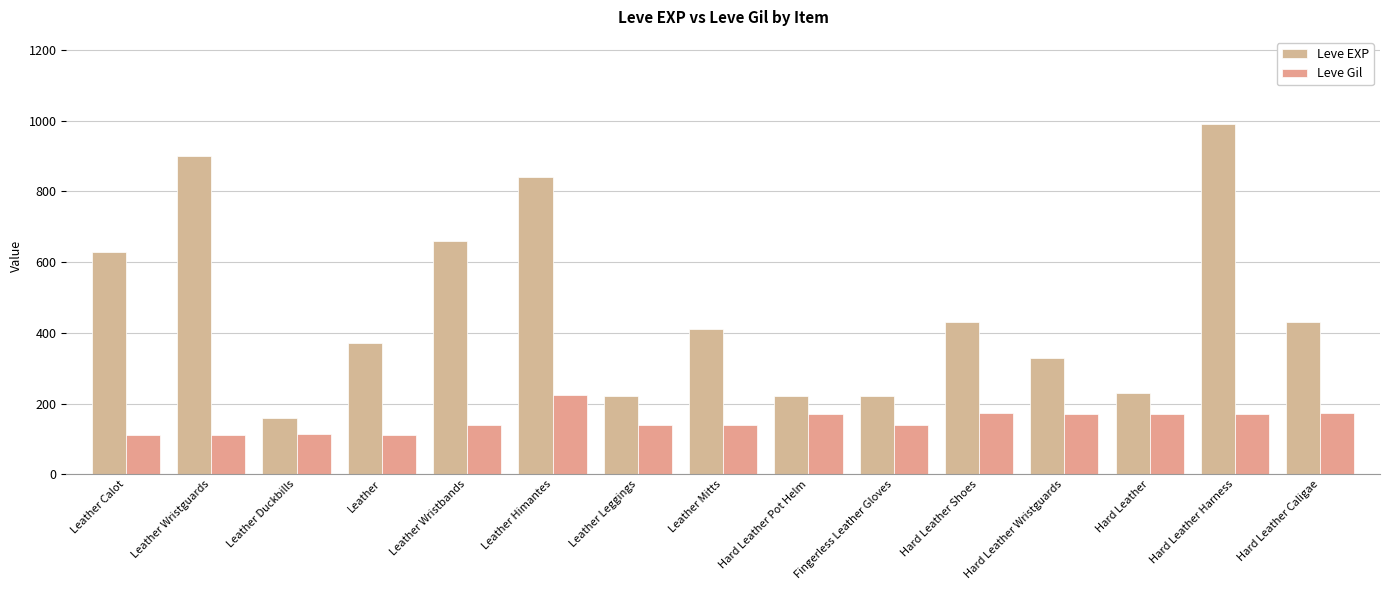

Reading left to right, transcribe all the data shown in this chart.

Leve EXP: 630	900	160	370	660	840	220	410	220	220	430	330	230	990	430
Leve Gil: 112	112	113	112	140	224	140	140	170	140	172	170	170	170	172